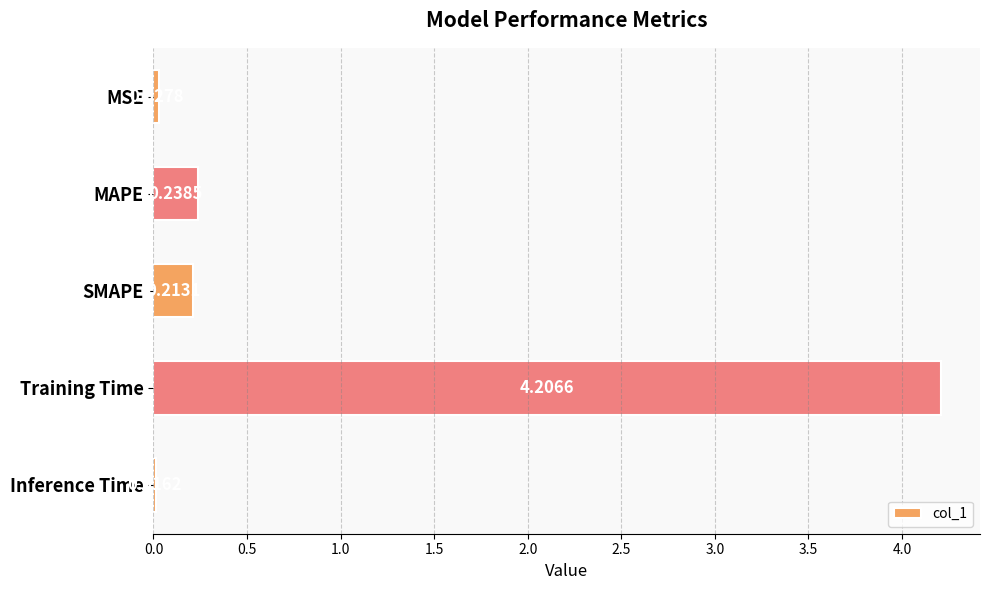

Where is the data nearest to the value 2?

MAPE